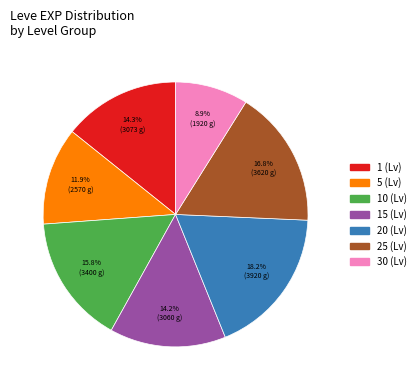

How many segments does this pie chart have?

7